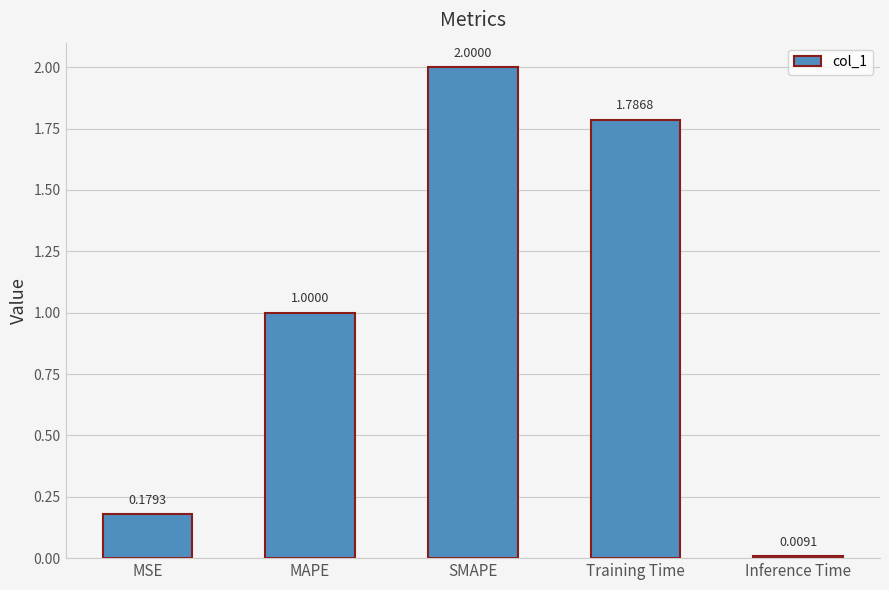

What is the change in value from MAPE to Inference Time?

-1.0